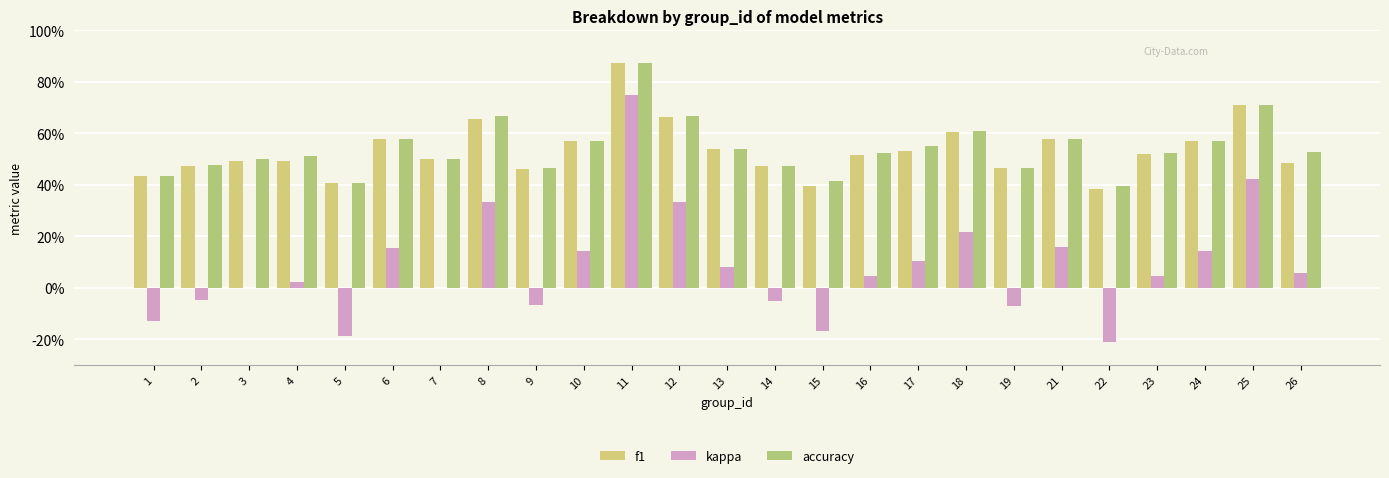

Are the bars grouped side by side (vs. stacked)?

Yes